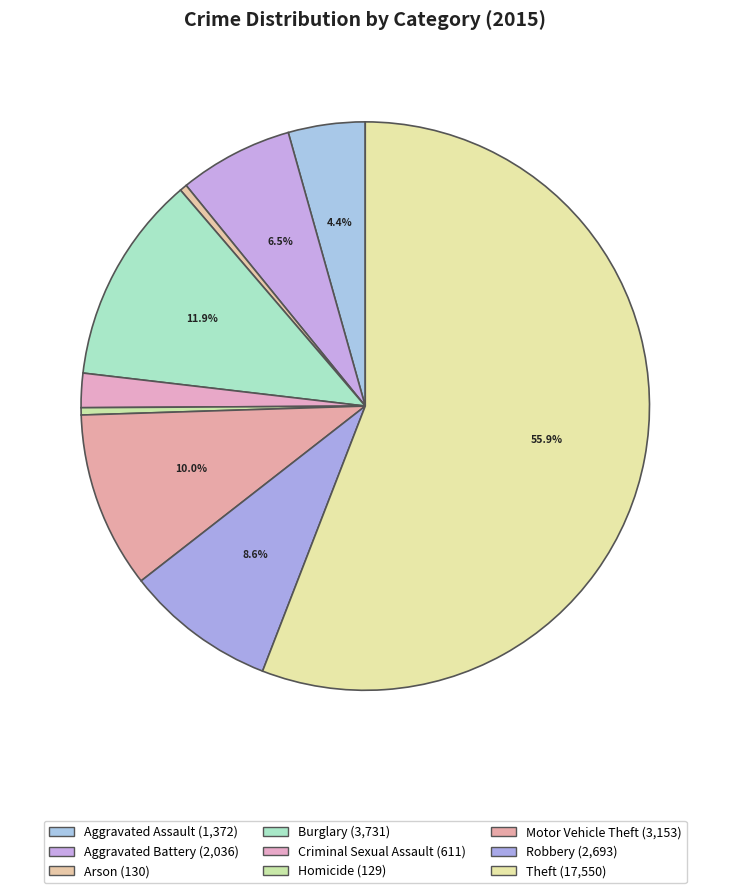

Which category has the smallest portion of the pie?

Homicide